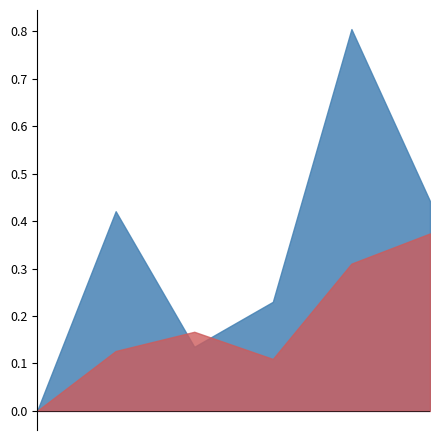

Approximately how many times larger is the value at 2019-12 compared to 2020-12?

0.7